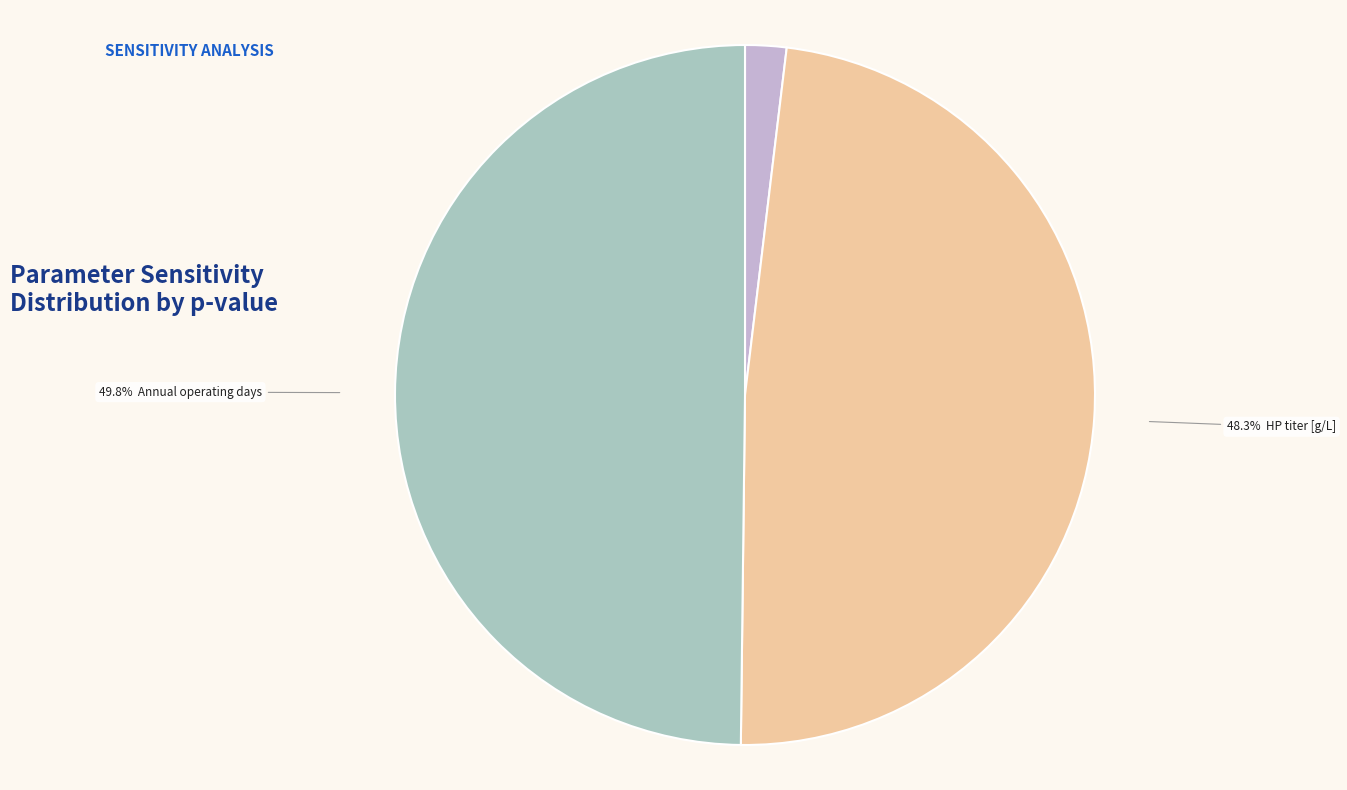

What percentage is the CSL unit price [$/kg] slice, to the nearest percent?

2%